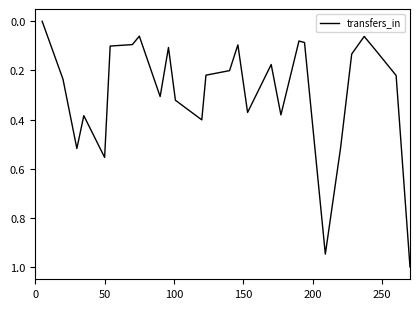

What is the maximum value shown in the chart?

1.0